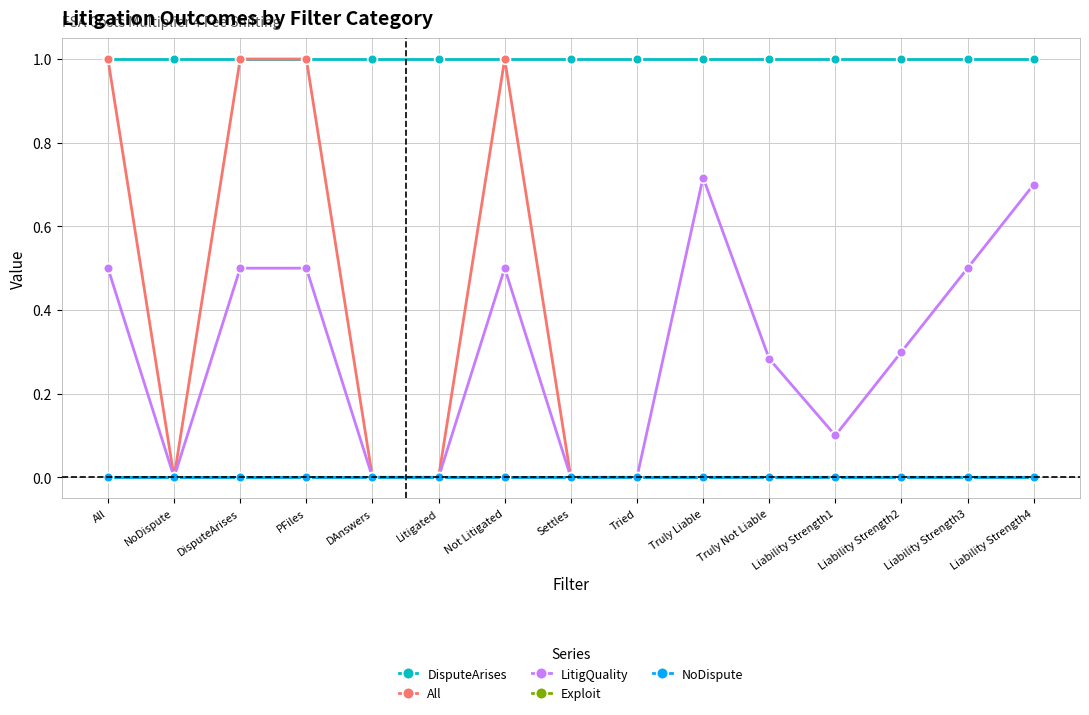

The value of LitigQuality at PFiles is 0.5. True or false?

True